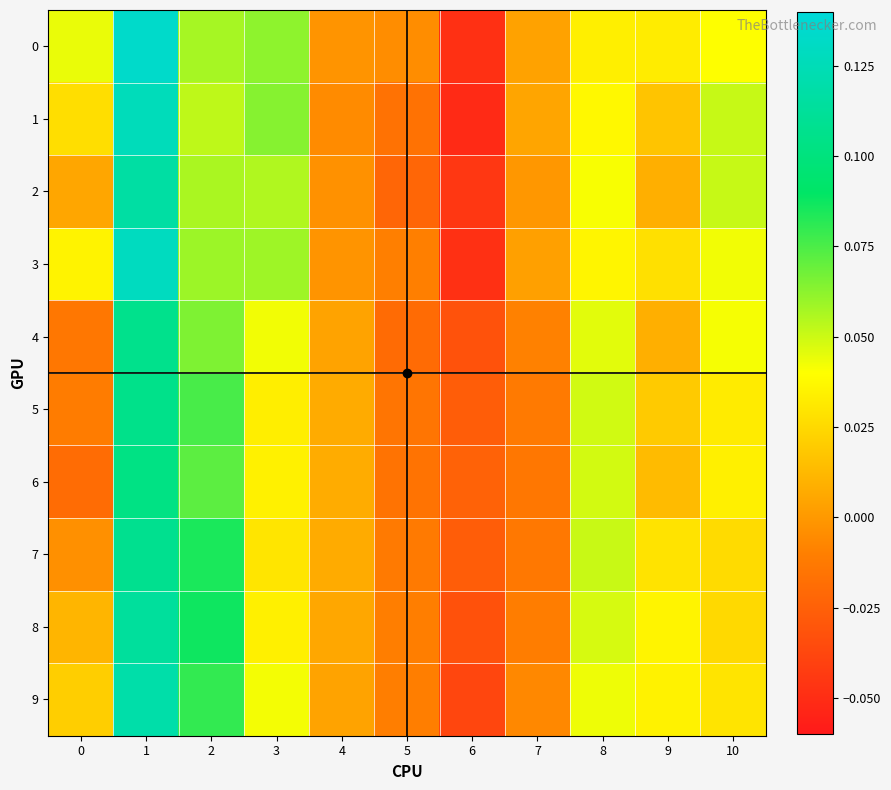

At which category does the chart reach its peak across all series?

1